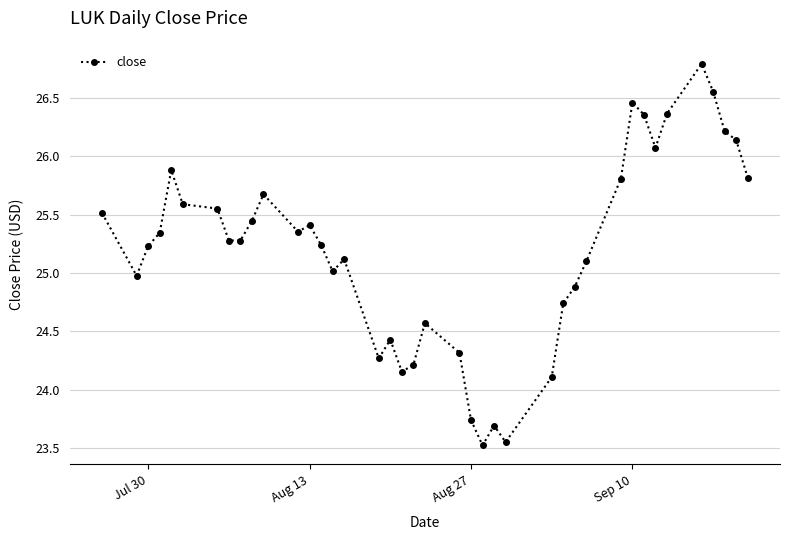

What is the difference between the second highest and minimum values?

3.0